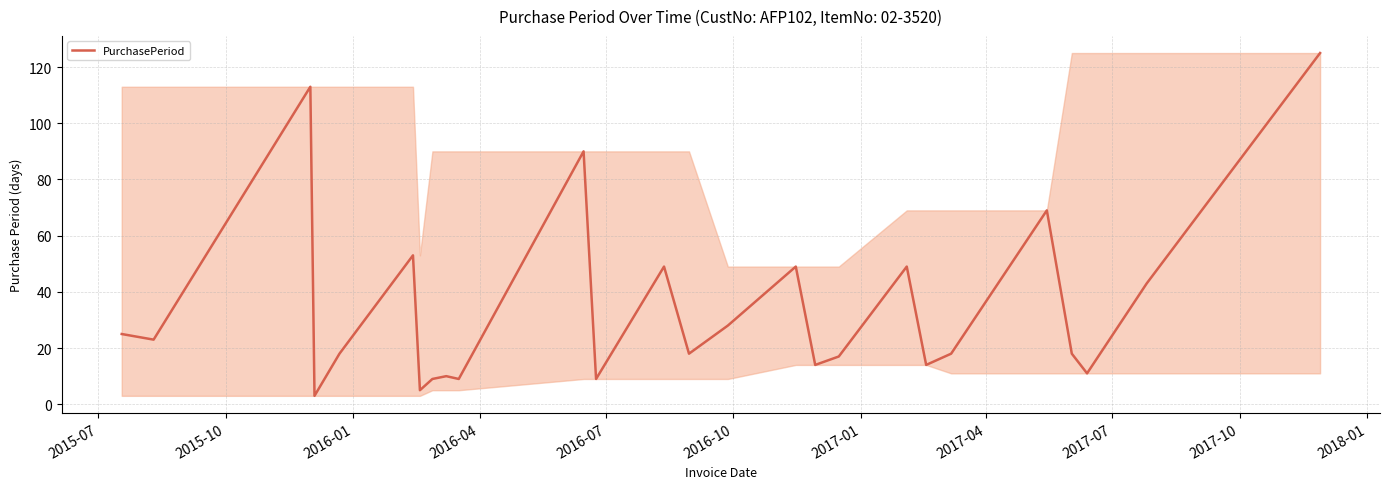

What is the maximum value shown in the chart?

125